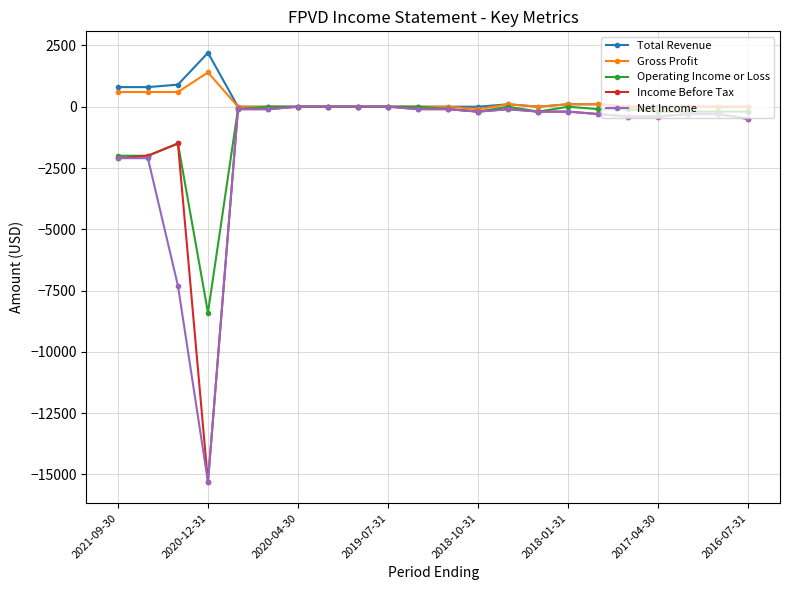

True or false: Operating Income or Loss has more than 1 interior local peaks.

True